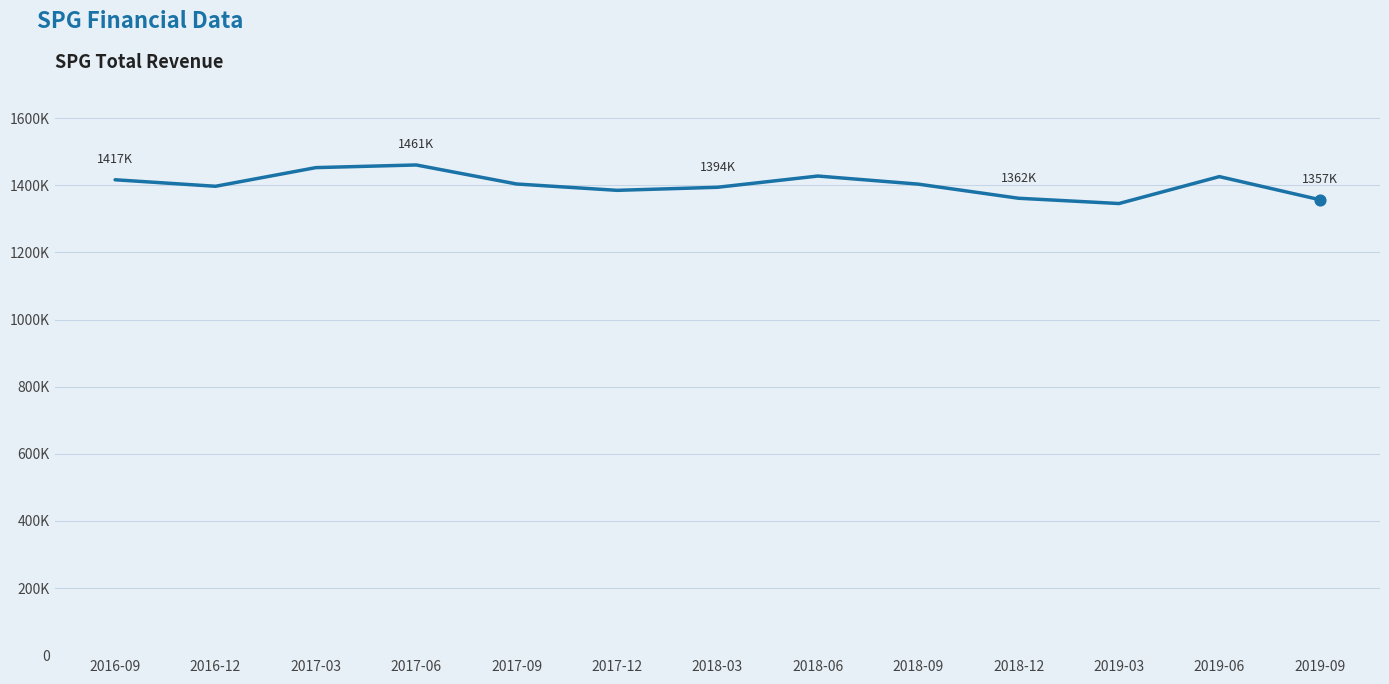

Does the chart have visible grid lines?

Yes